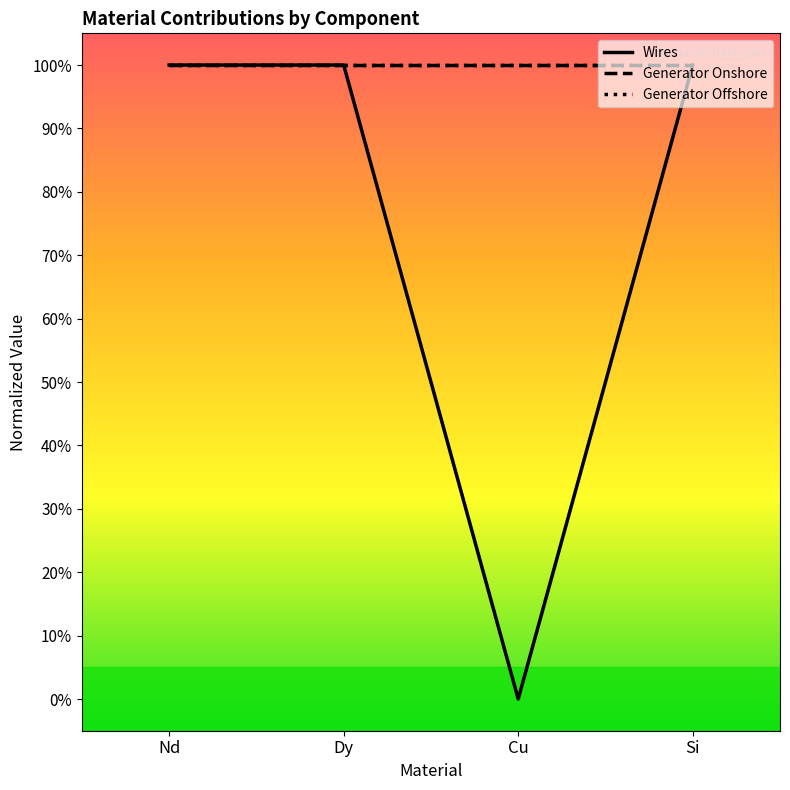

What is the average value of the Generator Onshore series?

100.0